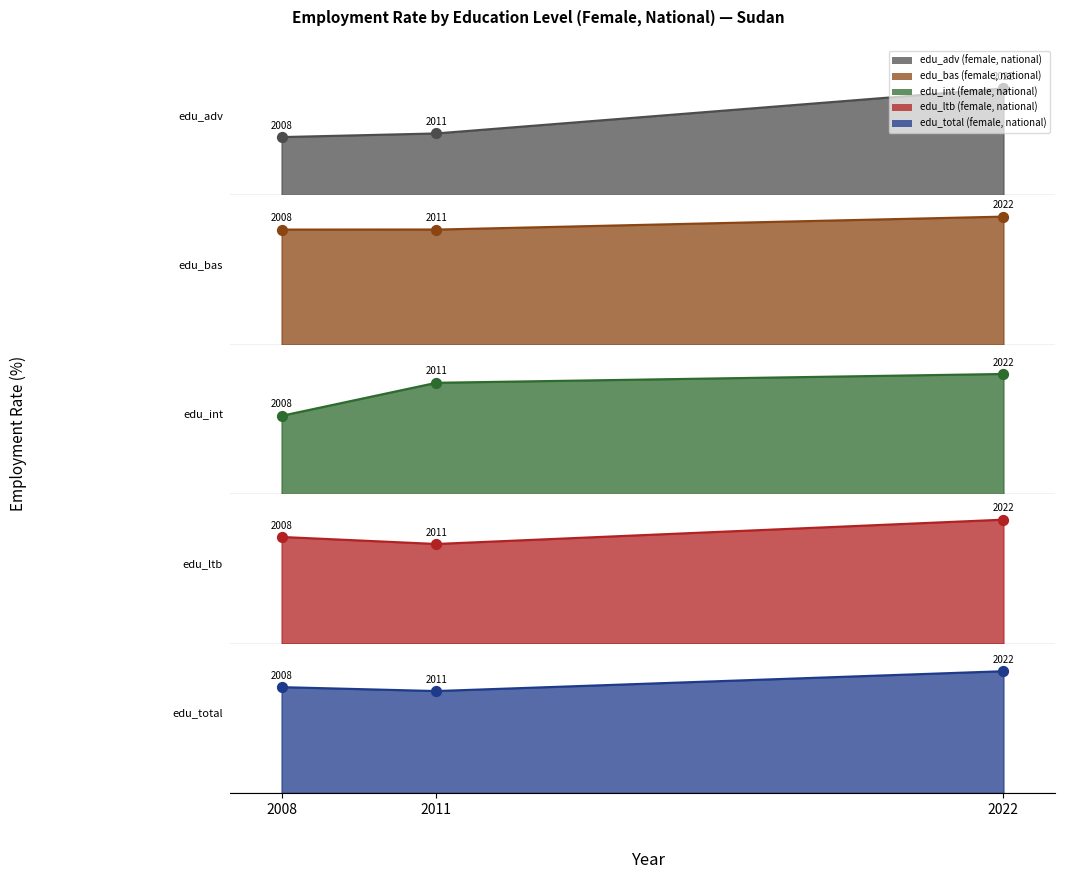

Which series contains the lowest Y value?

edu_adv (female, national) pts